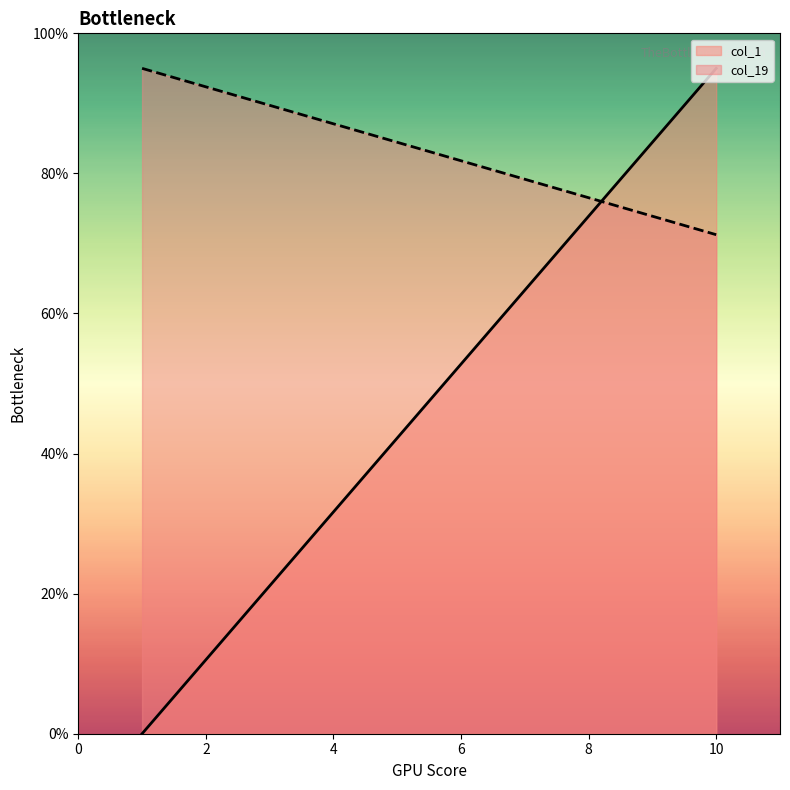

List the labels in order of col_1 value, largest first.

1, 2, 3, 4, 5, 6, 7, 8, 9, 10